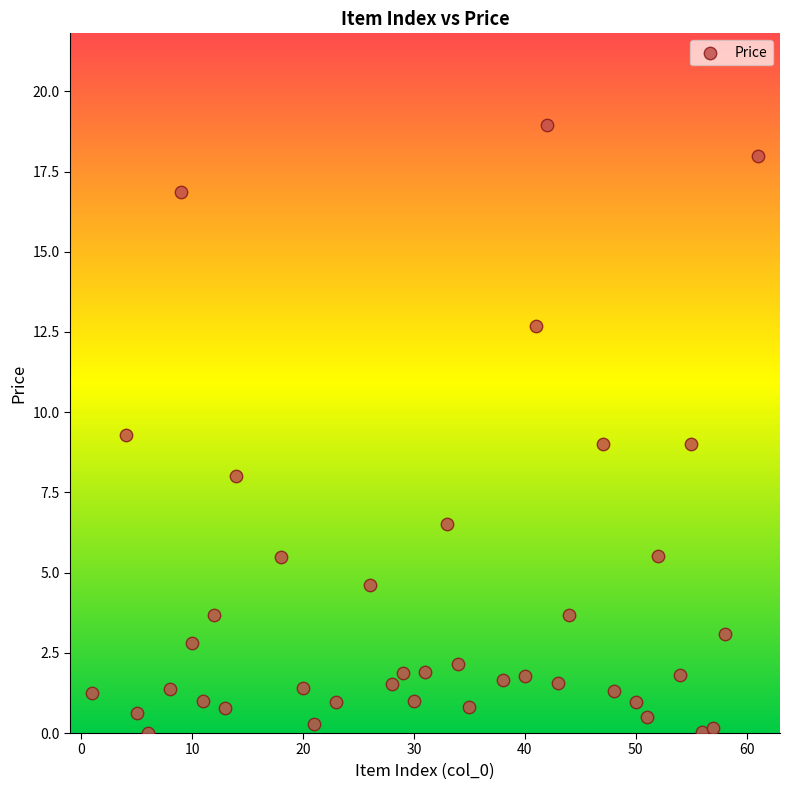

What is the range of Y values (max minus min)?

19.0